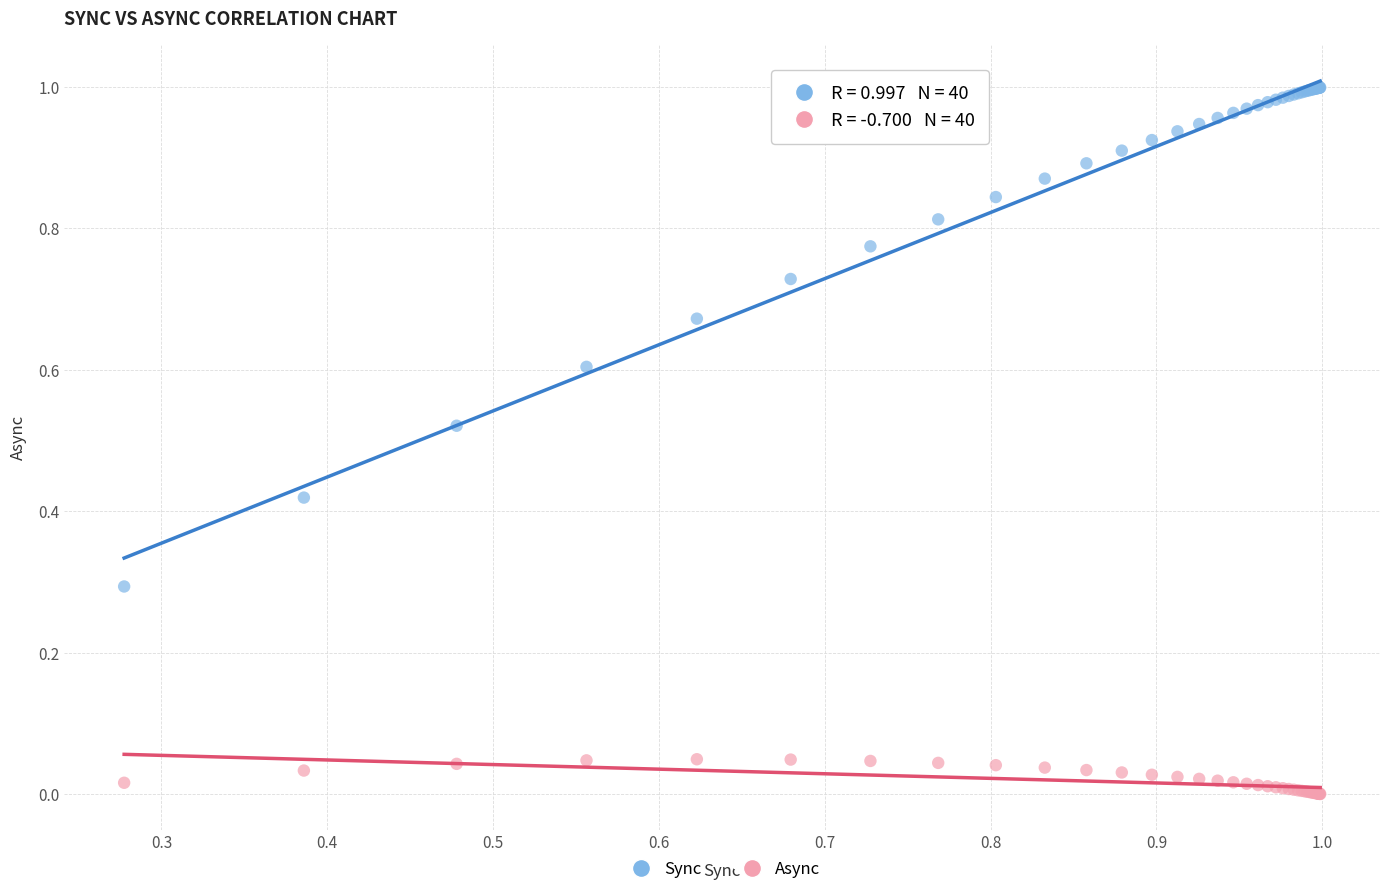

What are all the series names shown in the legend?

Sync, Async